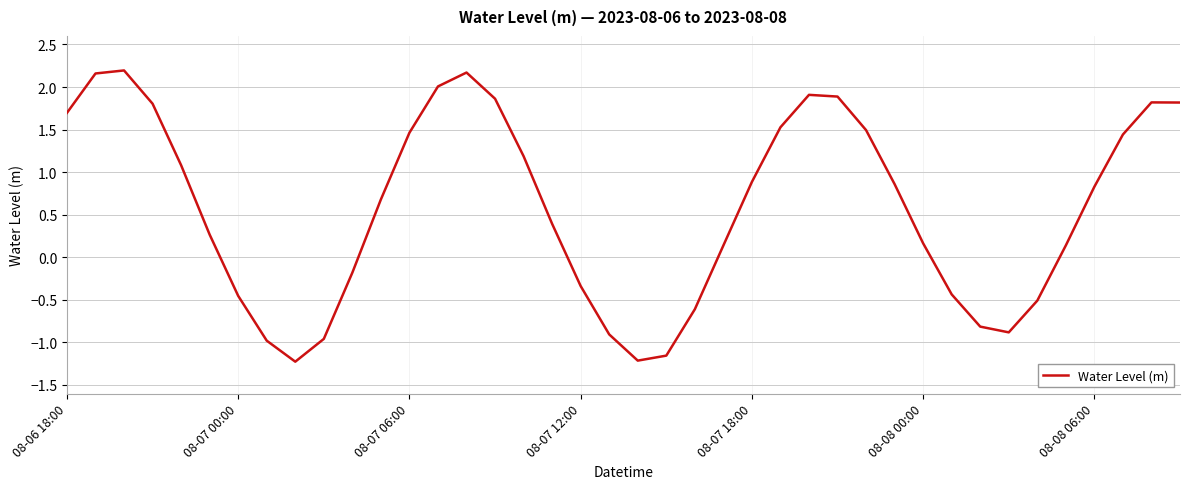

What is the maximum value shown in the chart?

2.2